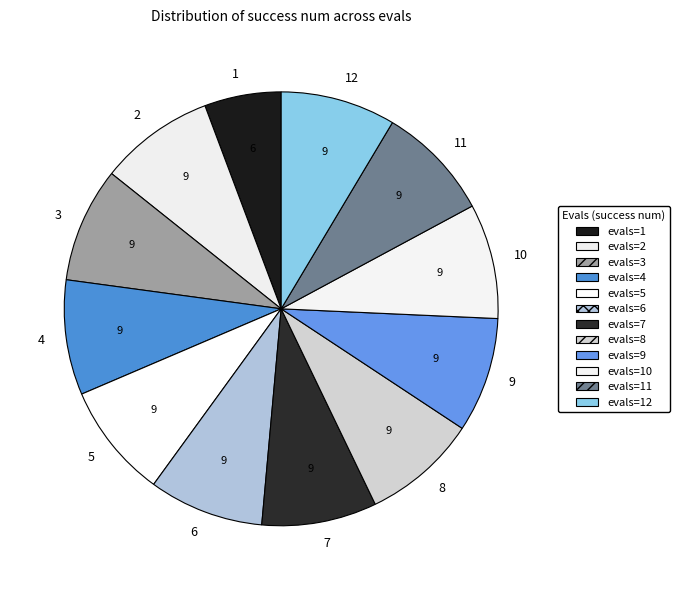

True or false: 1 accounts for 11% of the total.

False